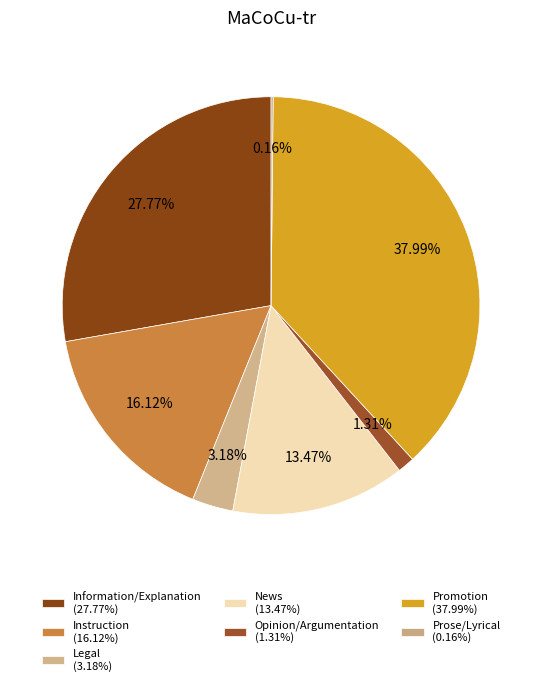

How many slices are in this pie chart?

7